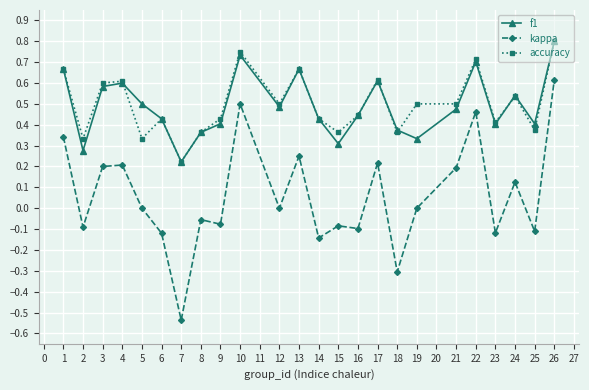

True or false: kappa and f1 cross at least once.

False